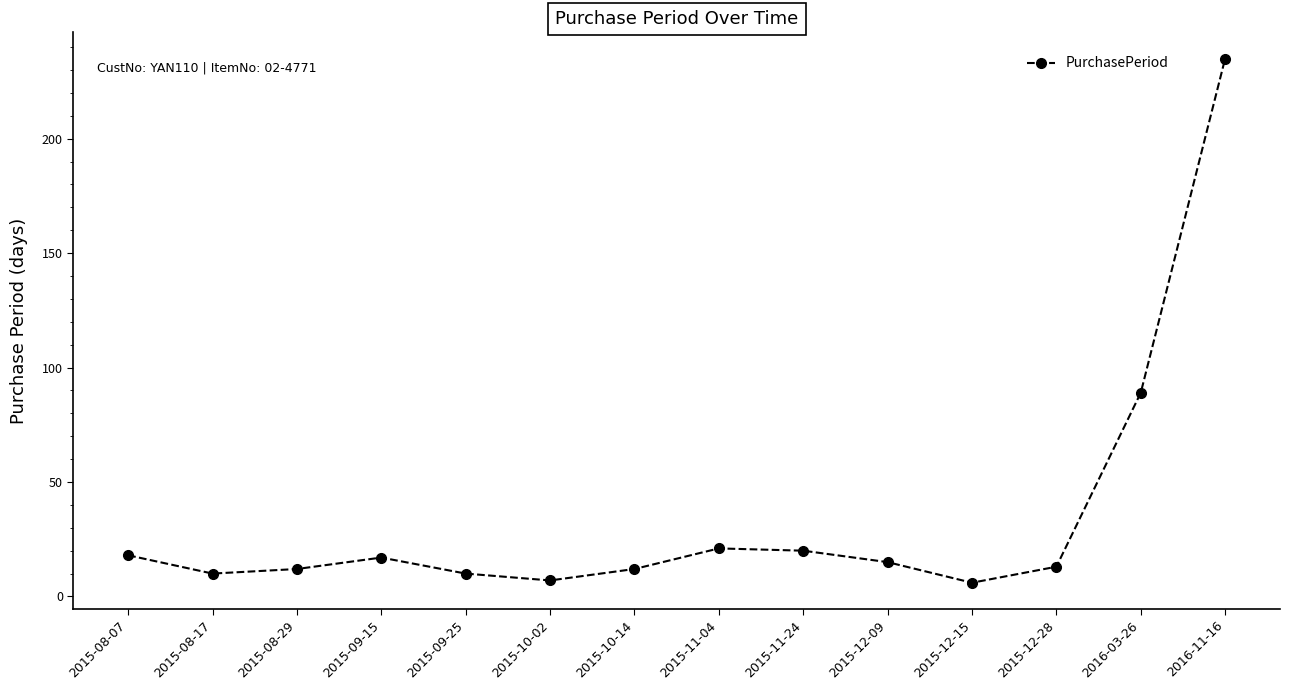

What position from the right is 2015-11-24?

6